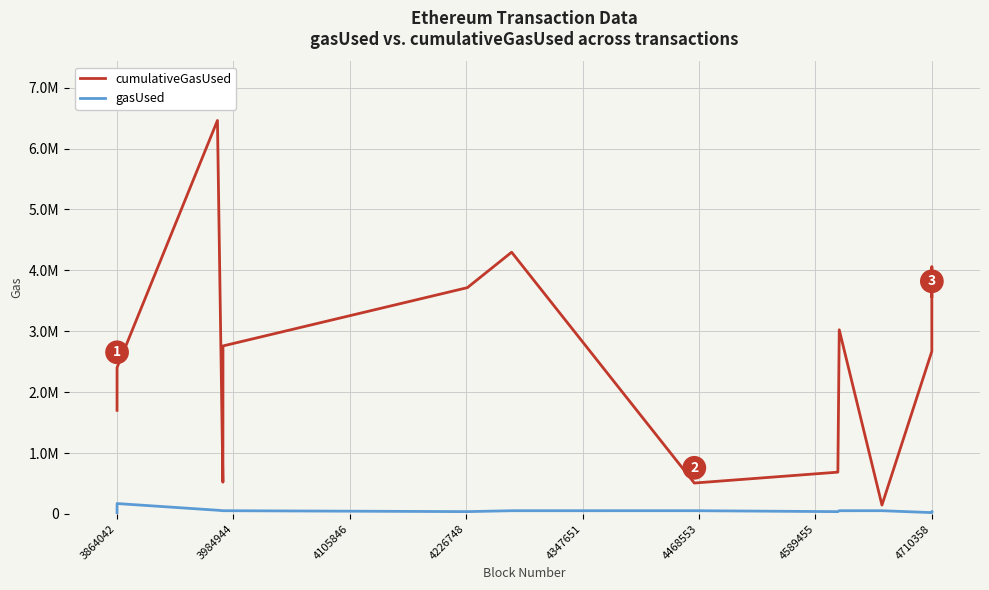

True or false: cumulativeGasUsed and gasUsed intersect in this chart.

False